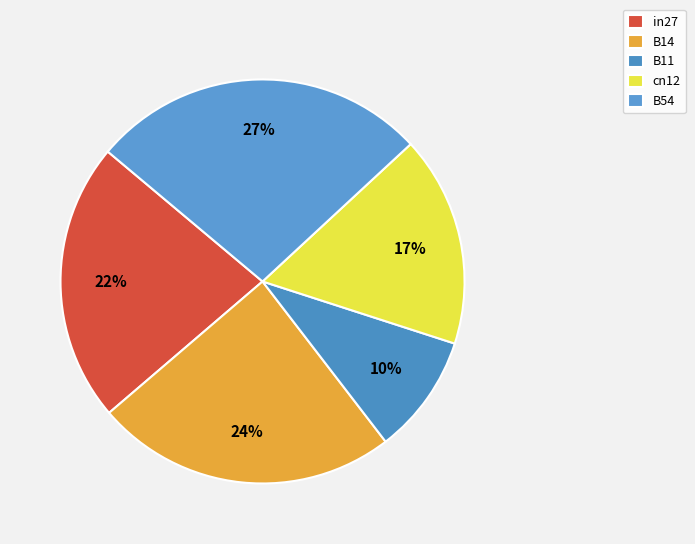

What is the largest slice in the pie chart?

B54